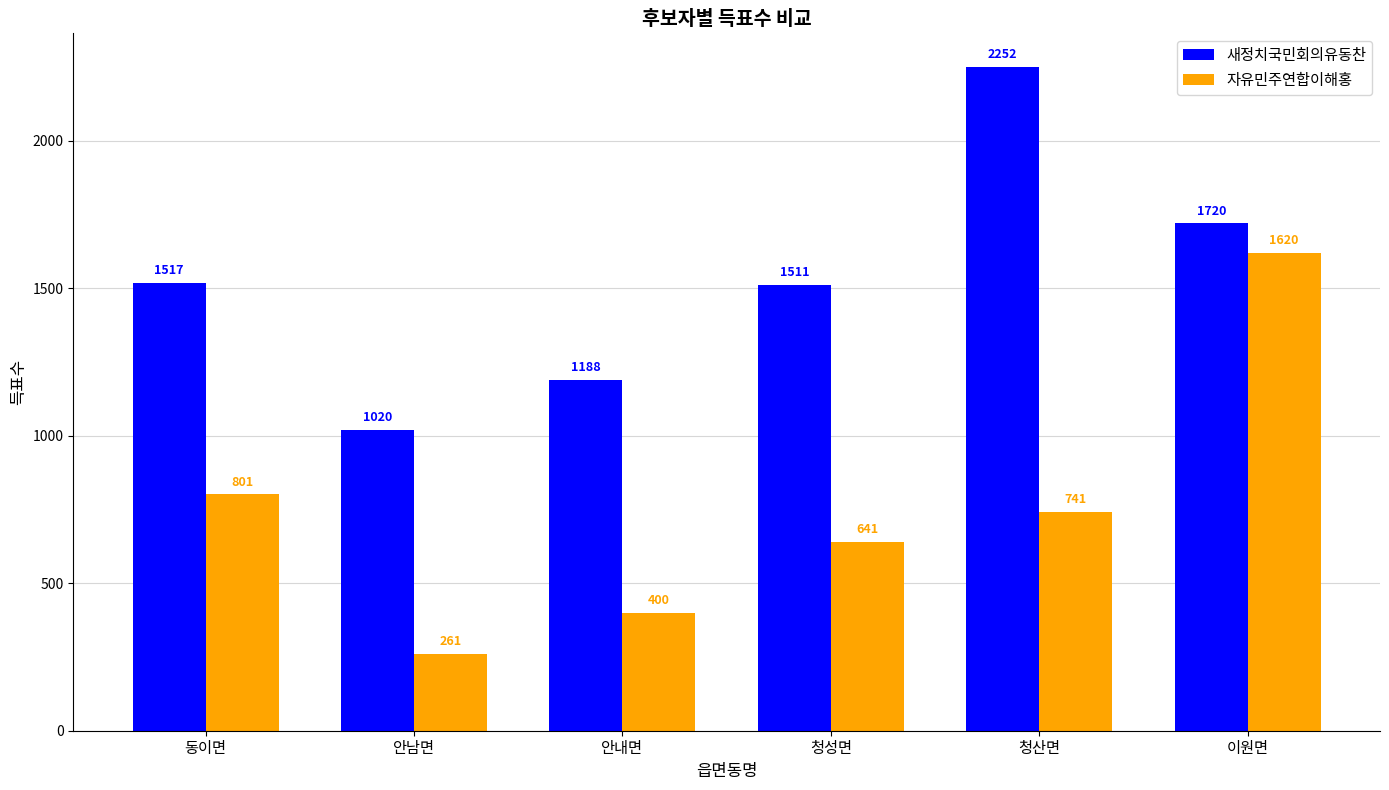

What is the difference between the 새정치국민회의유동찬 values at 안내면 and 이원면?

532